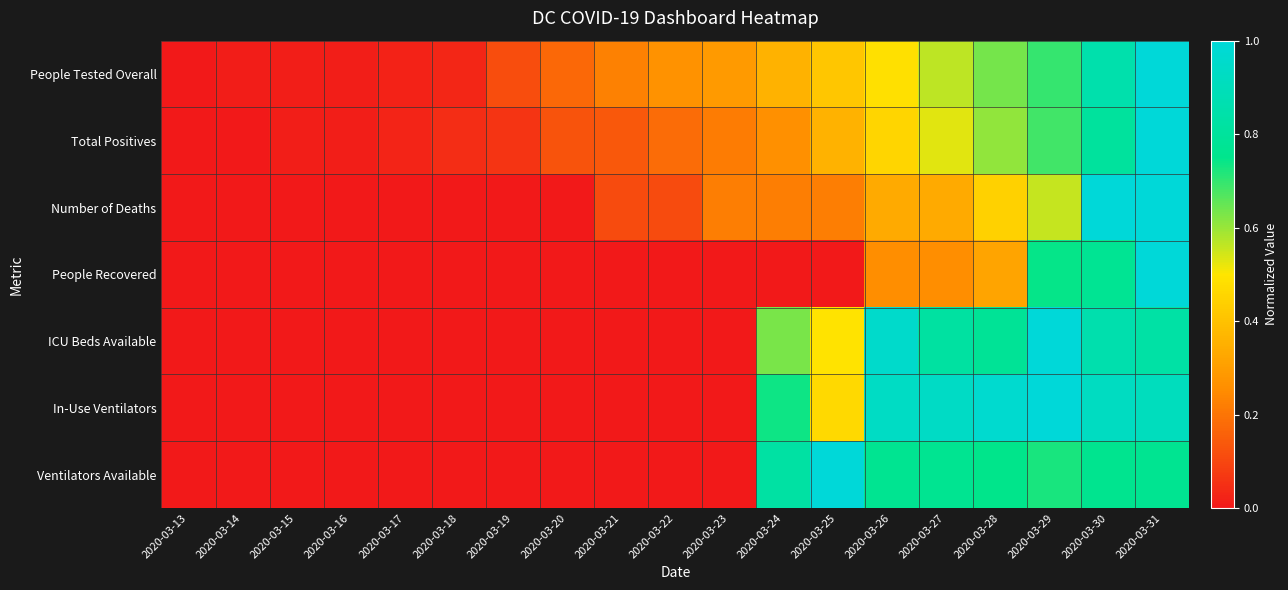

Which category has the lowest value across all series?

2020-03-13